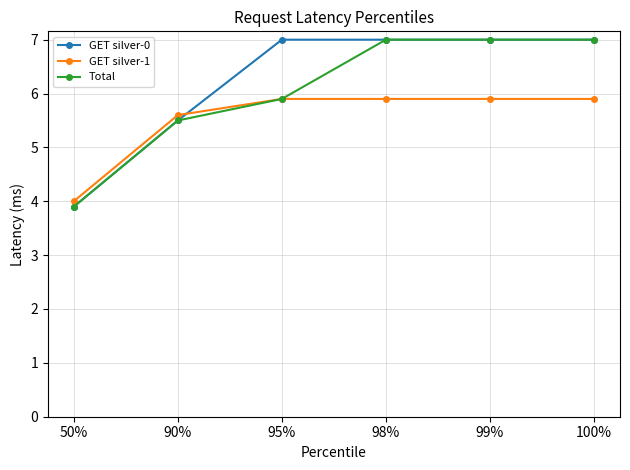

Rank the series by their average value, from lowest to highest.

GET silver-1, Total, GET silver-0